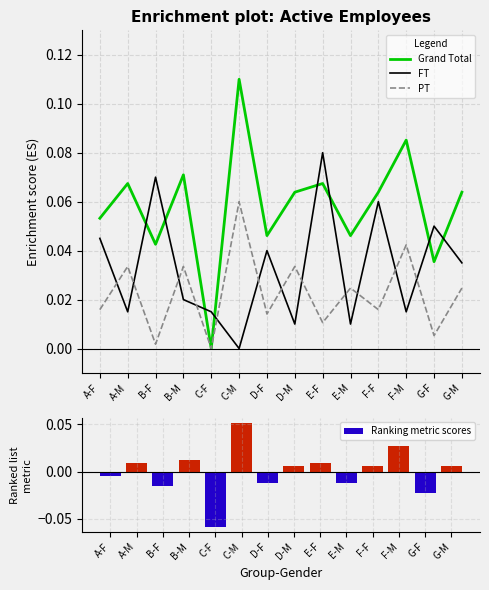

At which label does Ranking metric scores reach its peak?

C-M